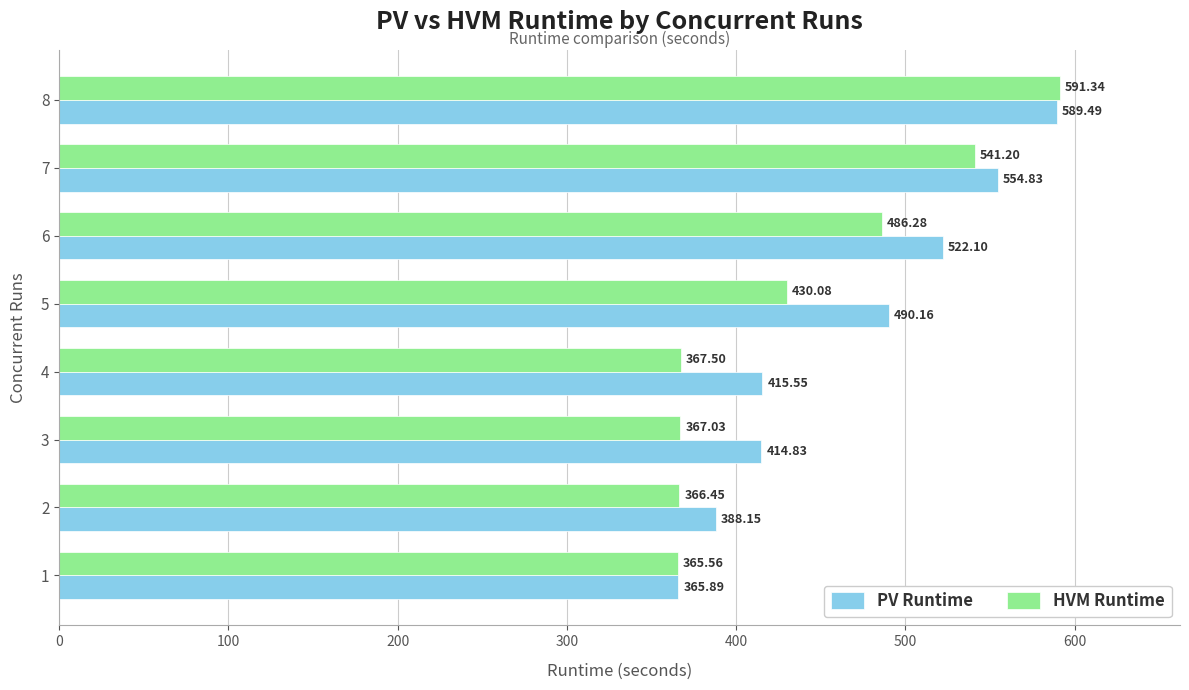

What is the total value across all series at 3?

781.9